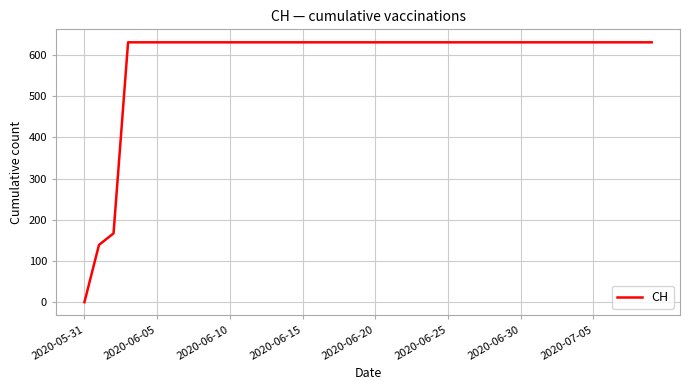

What is the greatest value displayed?

631